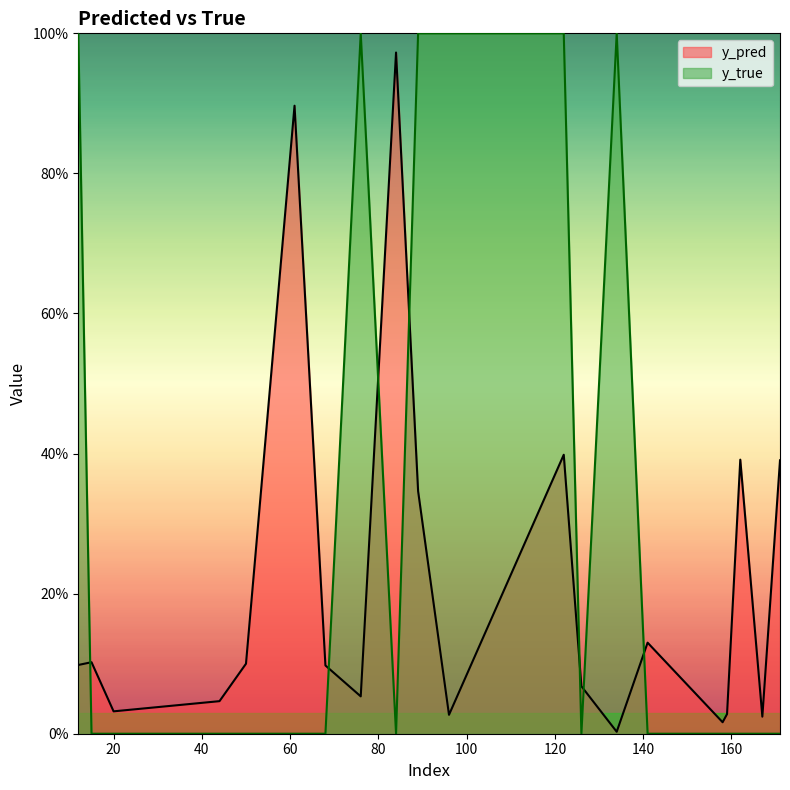

Between 162 and 61, which is larger?

61